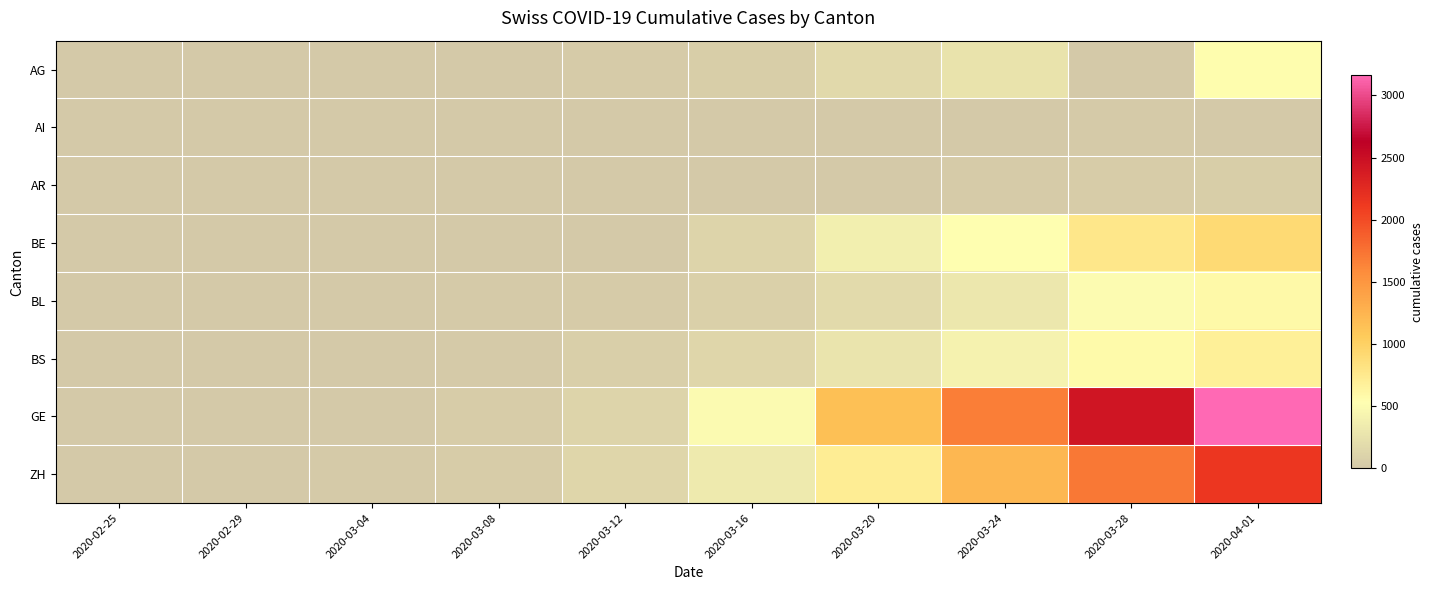

Rank the series by their maximum value, from highest to lowest.

GE, ZH, BE, BS, BL, AG, AR, AI